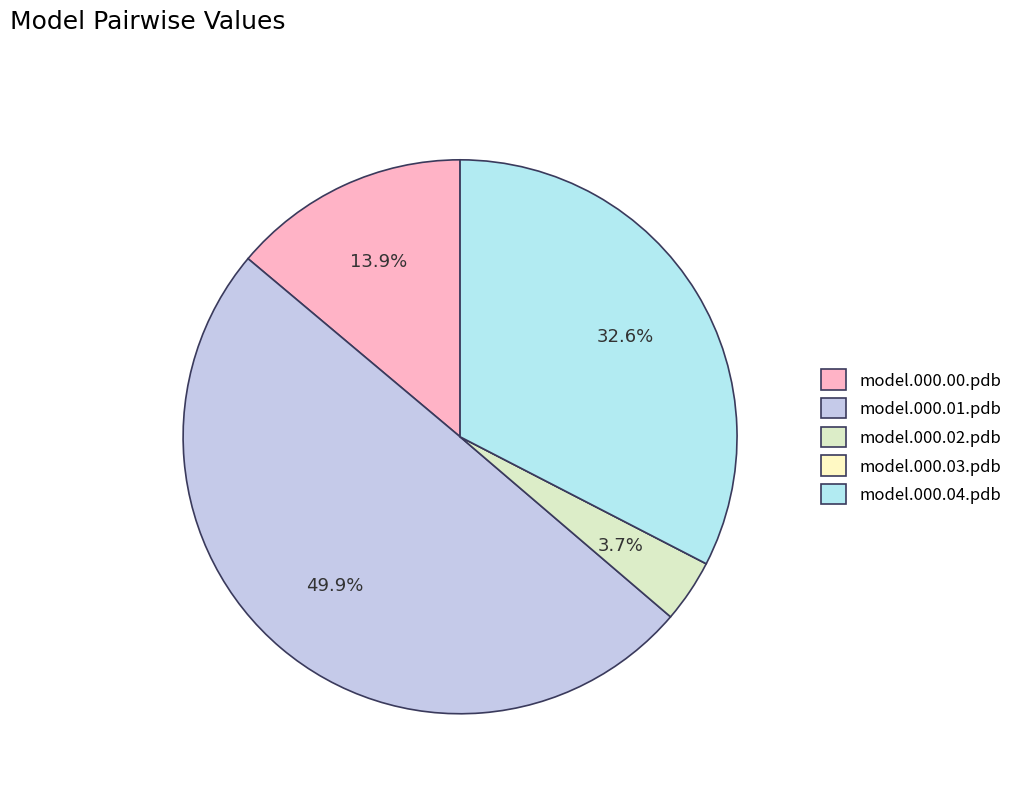

Which category has the smallest portion of the pie?

model.000.03.pdb